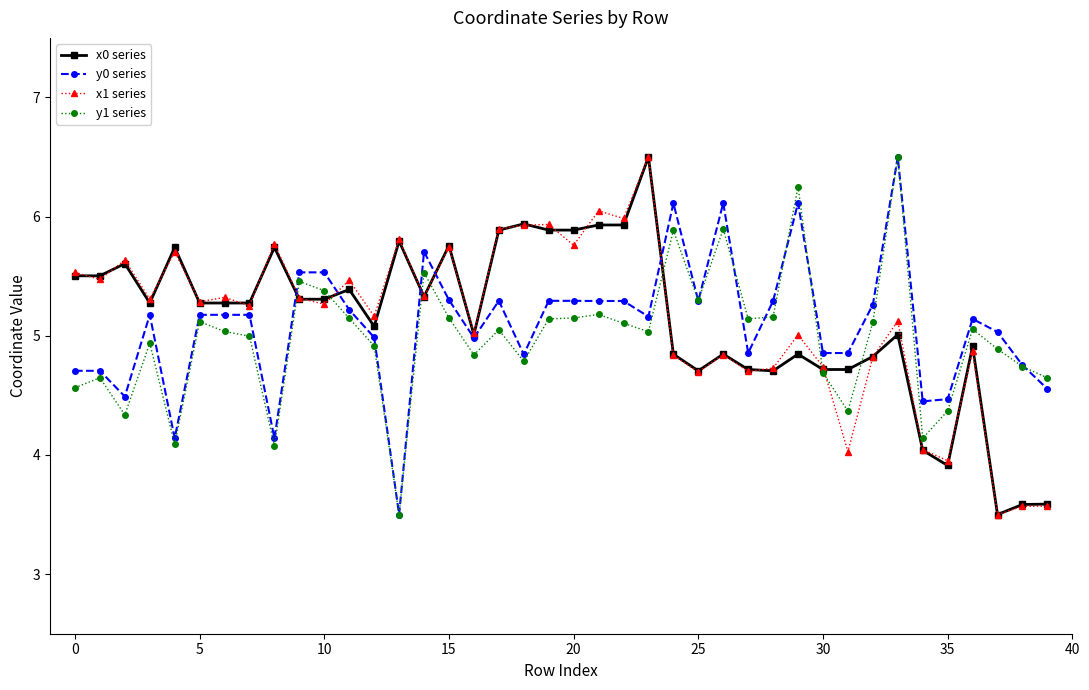

What is the minimum value shown in the chart?

3.5